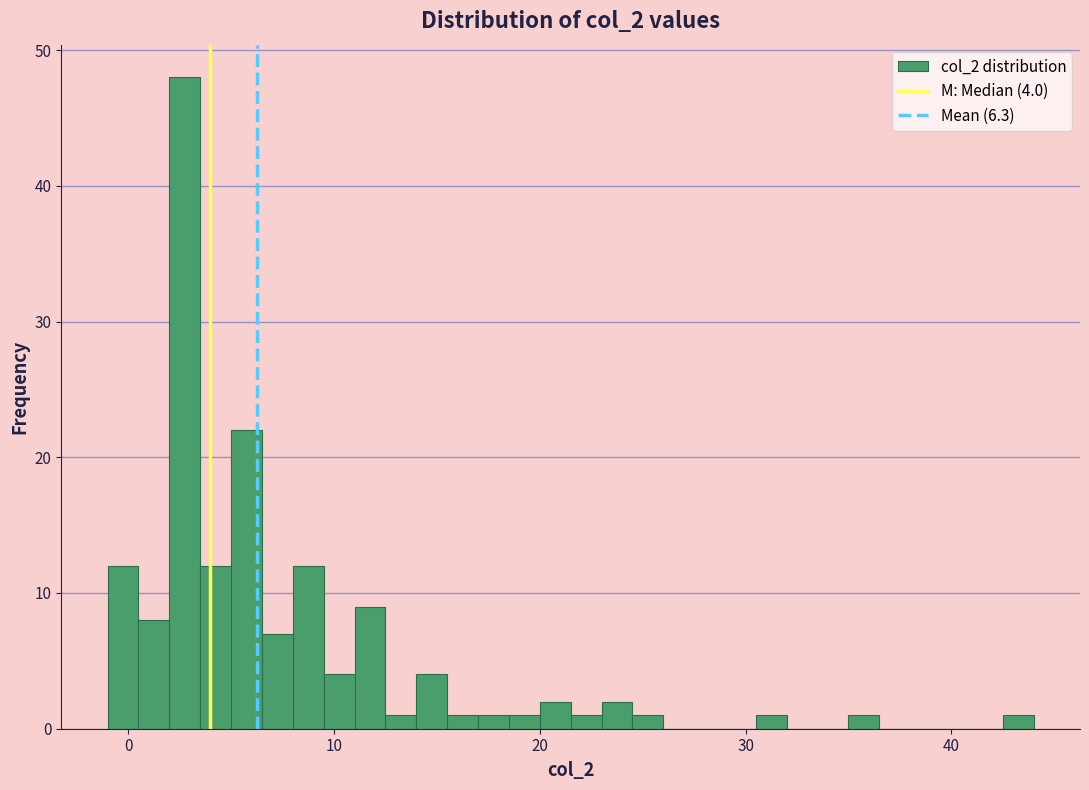

Read against the x-axis, roughly where is the centre of the tallest bar?

3